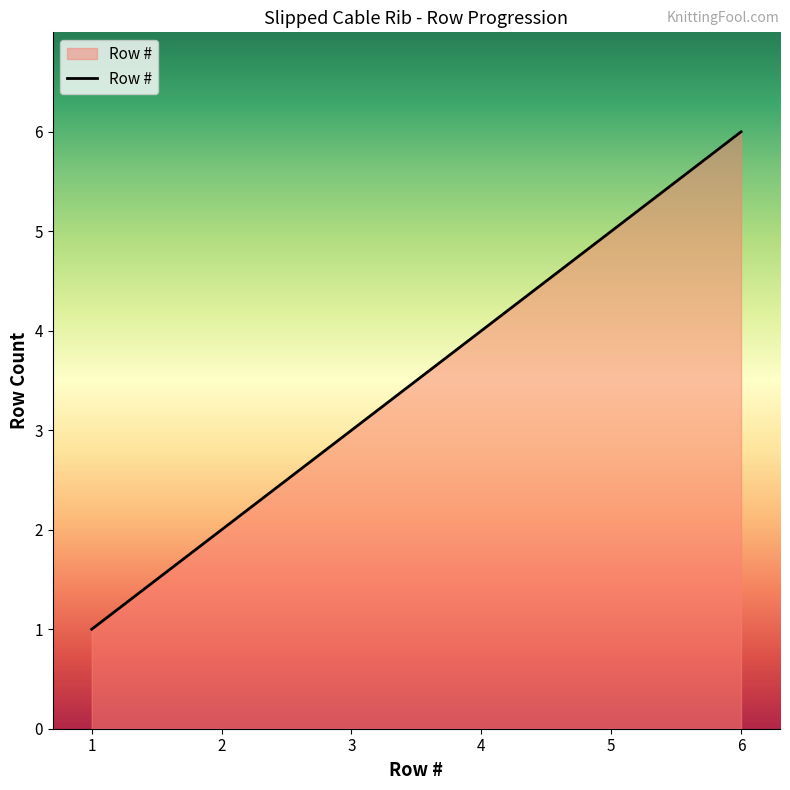

How many lines are shown in the chart?

1